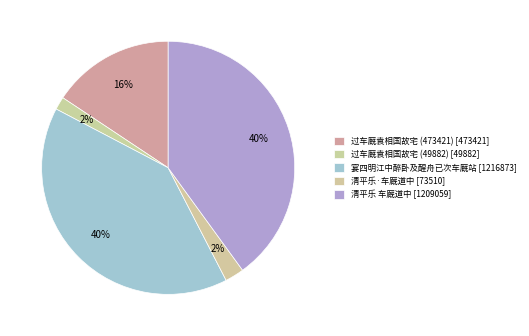

To the nearest percent, what is the average slice percentage?

20%